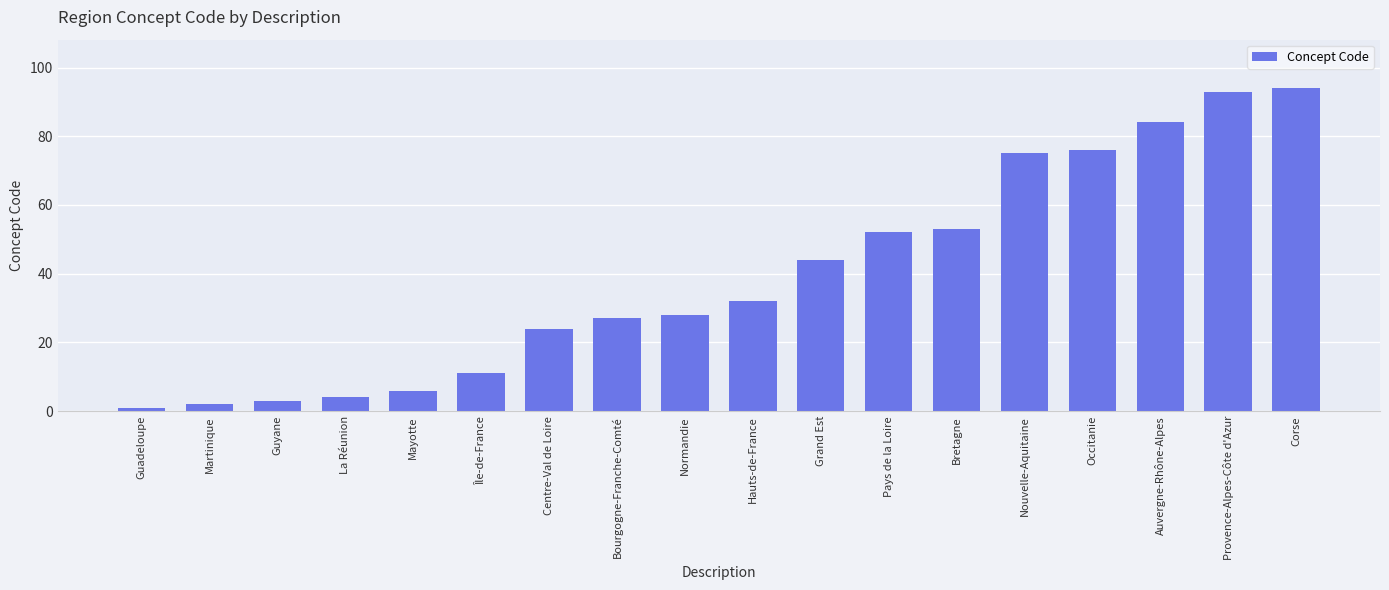

What is the minimum value shown in the chart?

1